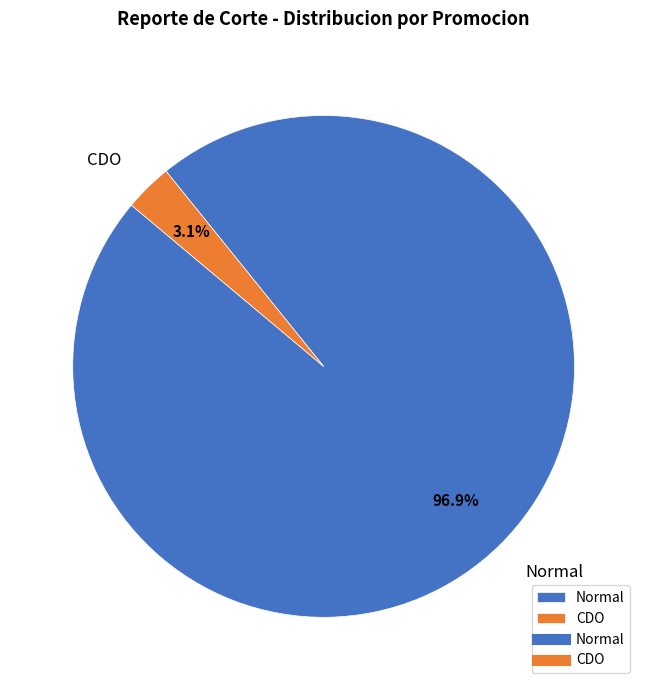

To the nearest percent, what percentage of the pie is CDO?

3%